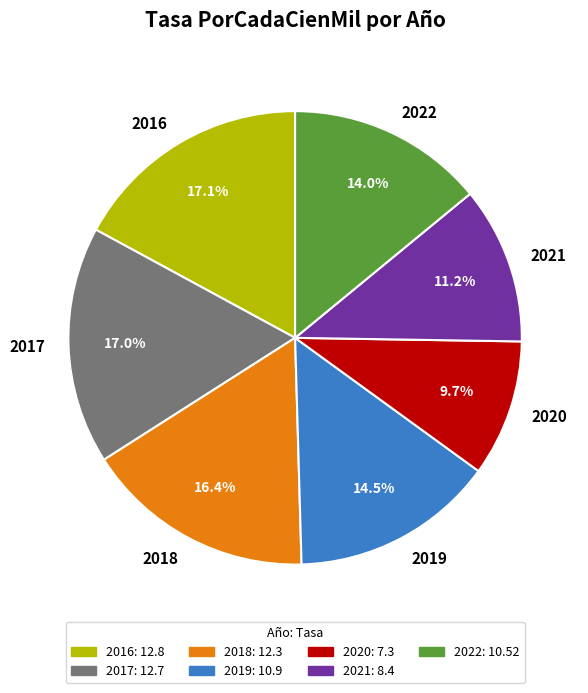

How many segments does this pie chart have?

7